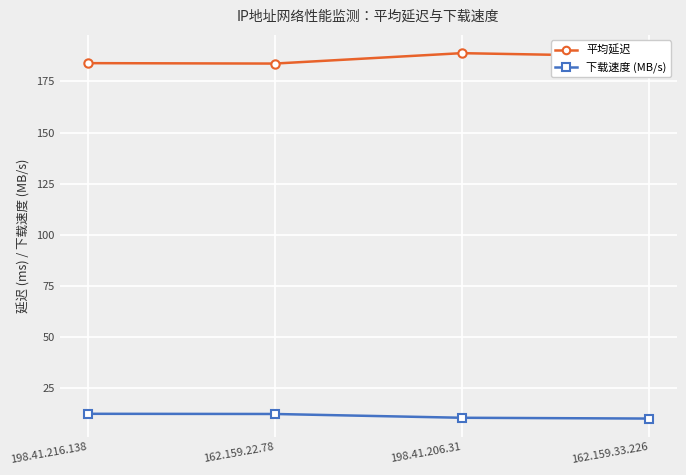

Is it true that 平均延迟 equals 187.2 at 162.159.33.226?

True